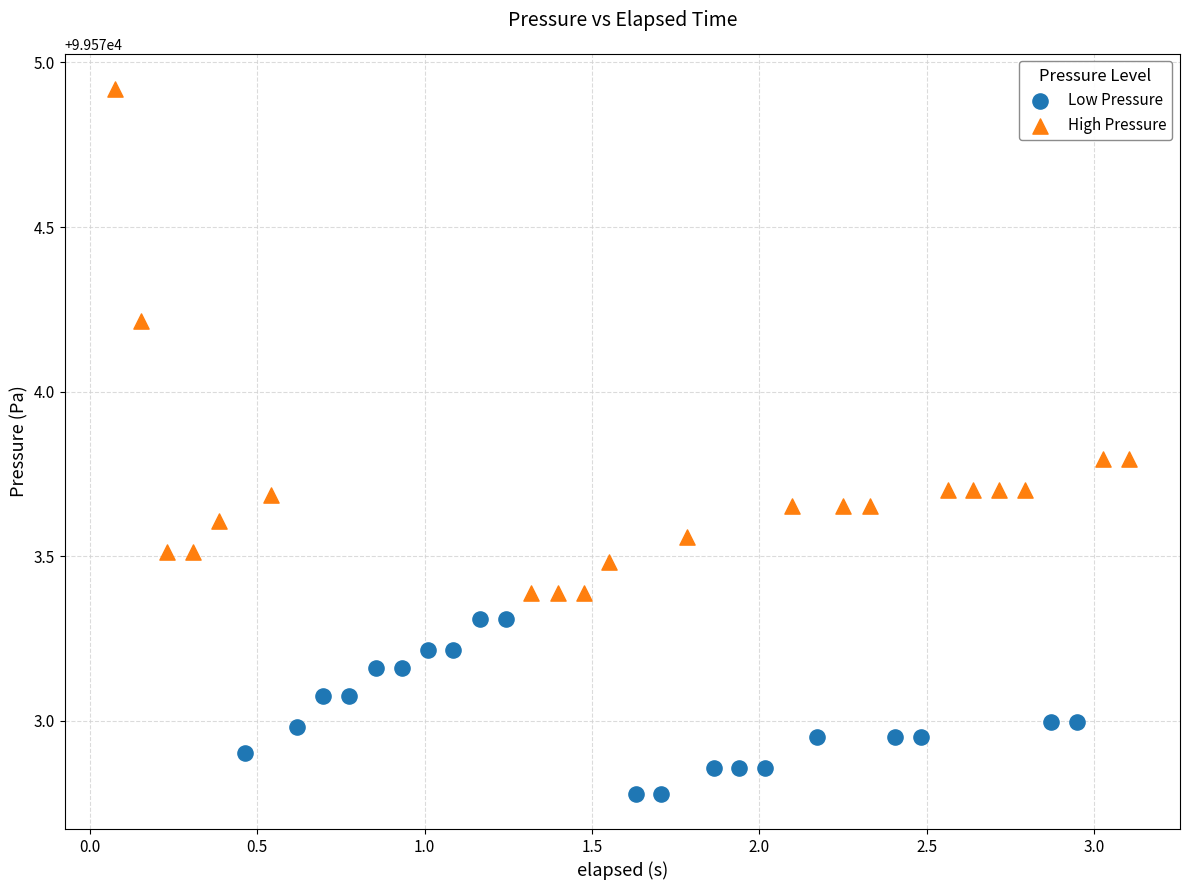

Which series contains the lowest Y value?

Low Pressure